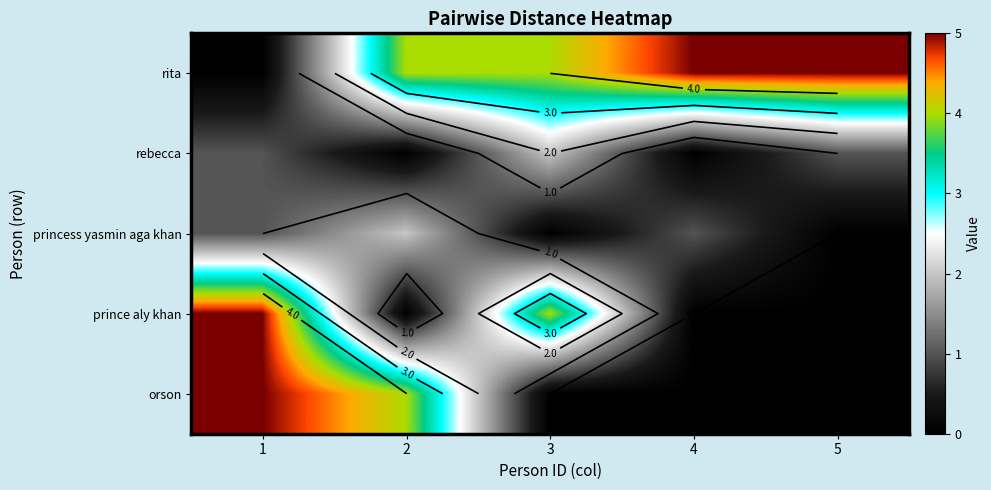

At which label is princess yasmin aga khan closest to 1?

1